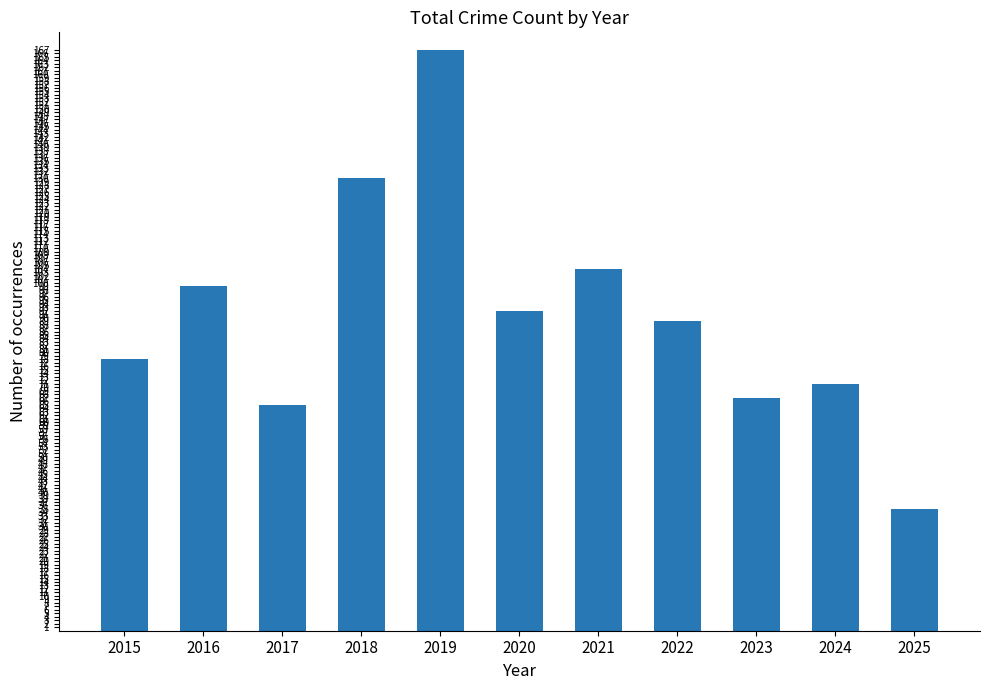

List the labels in order of value, smallest first.

2025, 2017, 2023, 2024, 2015, 2022, 2020, 2016, 2021, 2018, 2019